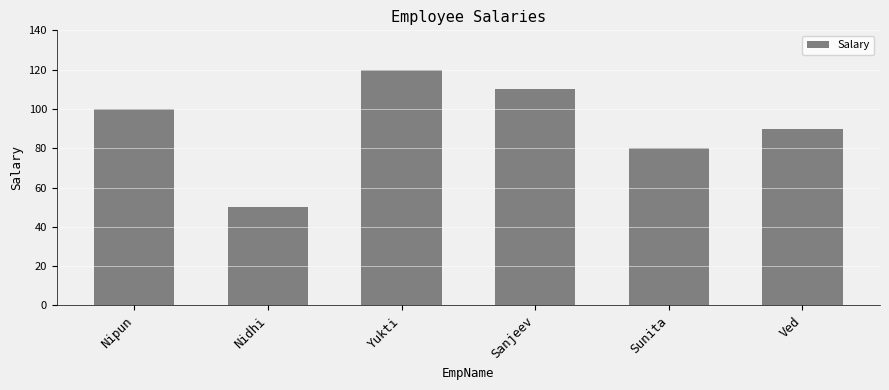

Reading right to left, extract all data points from this chart.

Ved=90	Sunita=80	Sanjeev=110	Yukti=120	Nidhi=50	Nipun=100